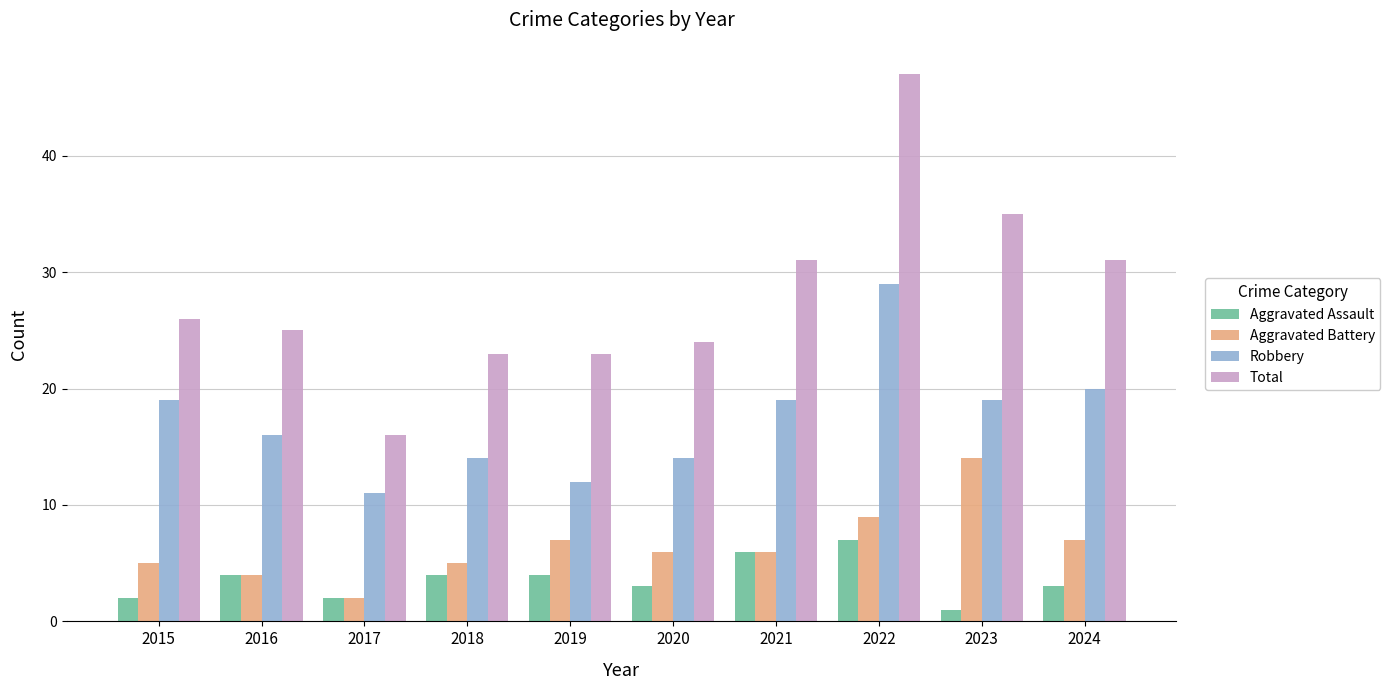

Which category has the lowest value in the Total series?

2017